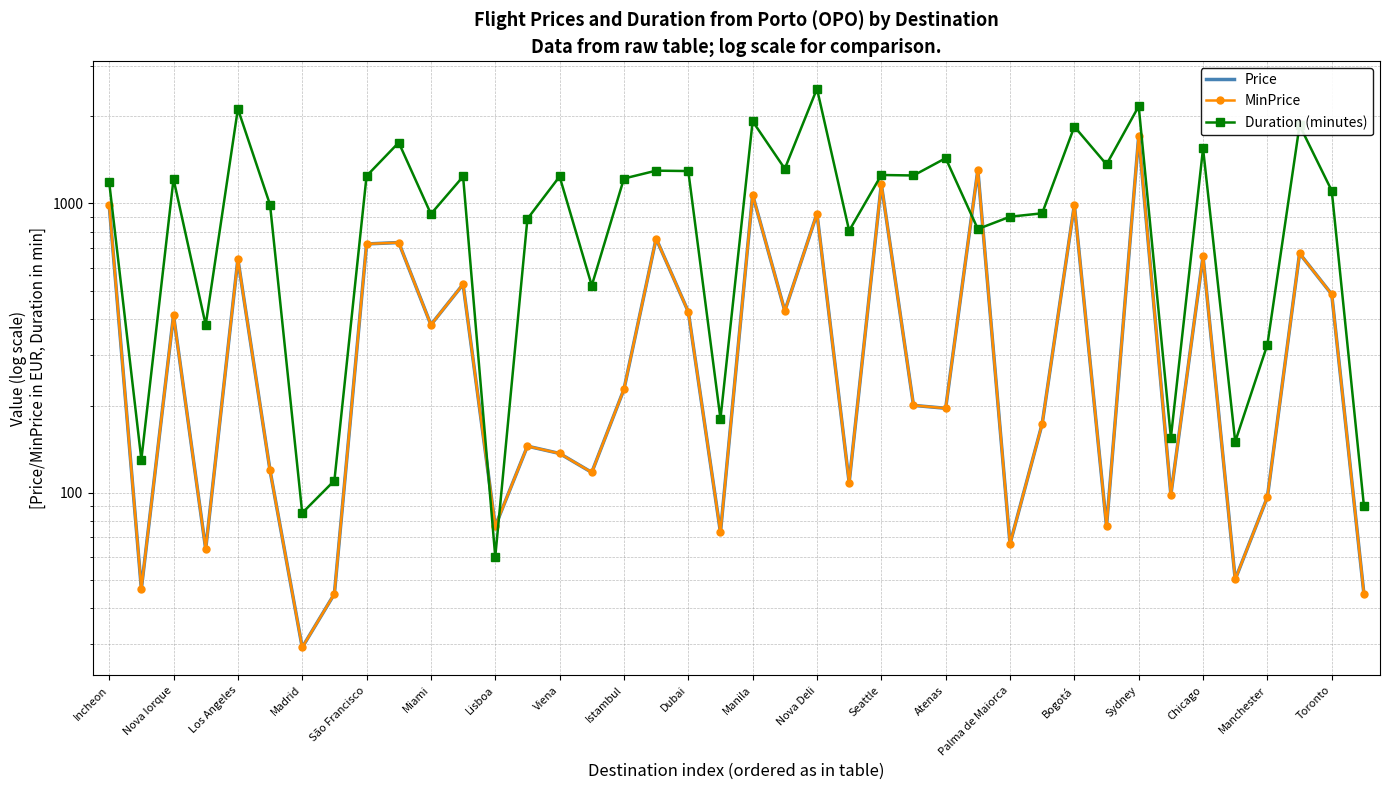

List the series in order of their peak value, lowest first.

Price, MinPrice, Duration (minutes)